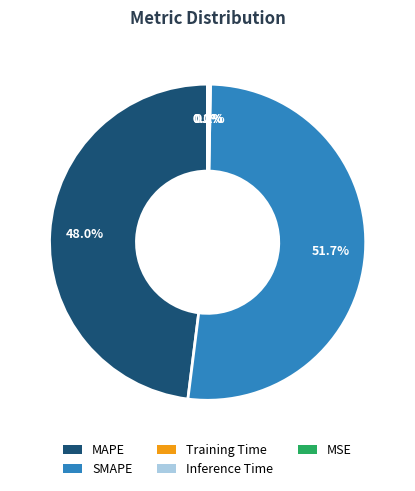

Which category has the biggest portion of the pie?

SMAPE